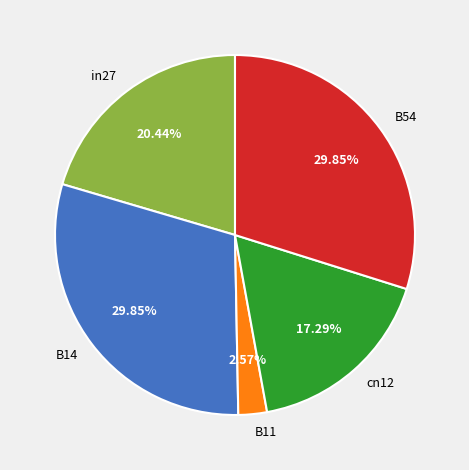

How much of the chart is everything except B14?

70.2%